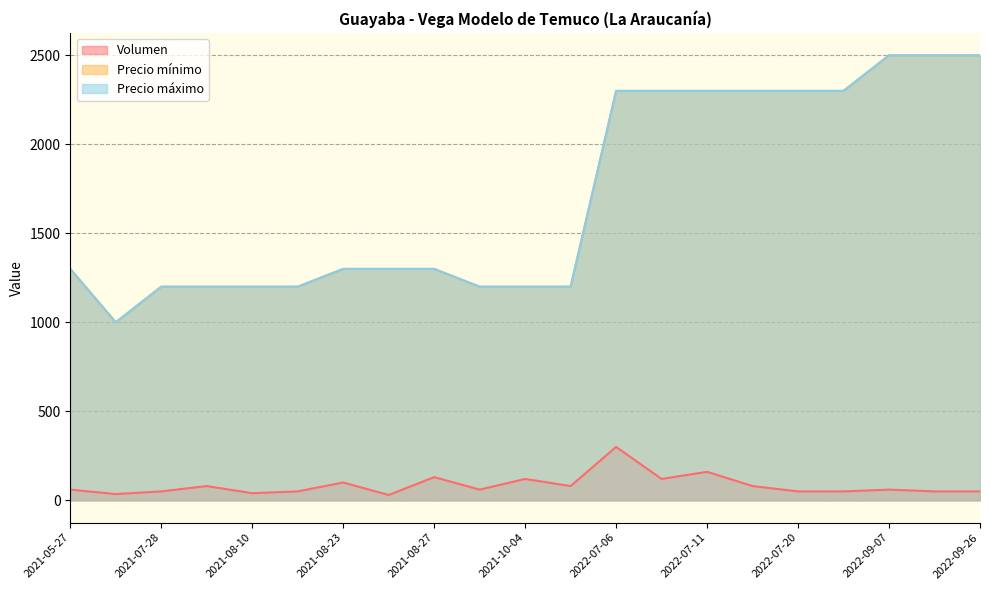

At which category is the sum across all series the highest?

2022-09-07